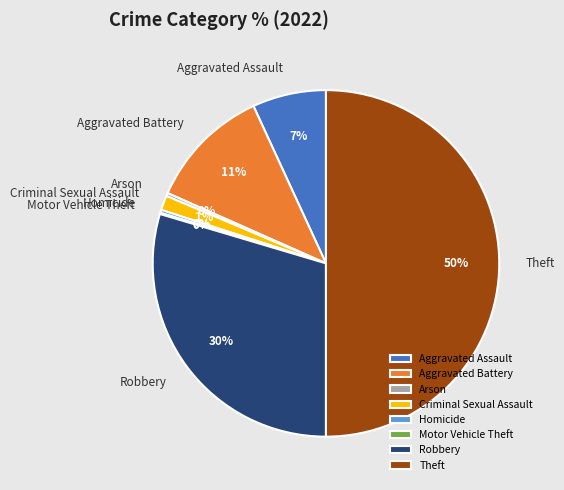

Between Arson and Theft, which is larger?

Theft